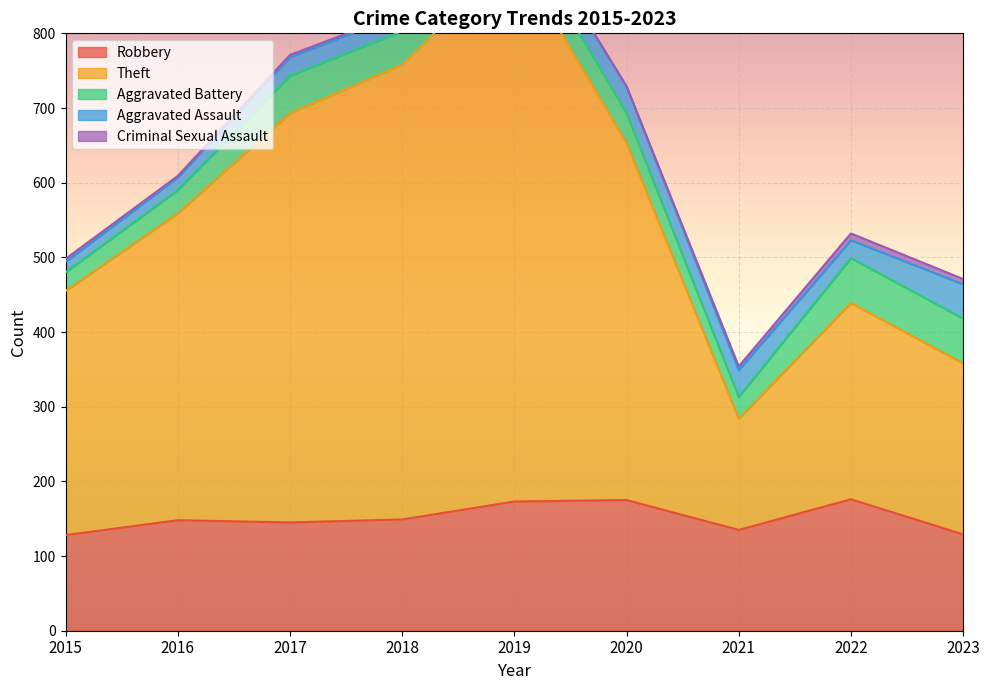

How many categories are shown in the chart?

9